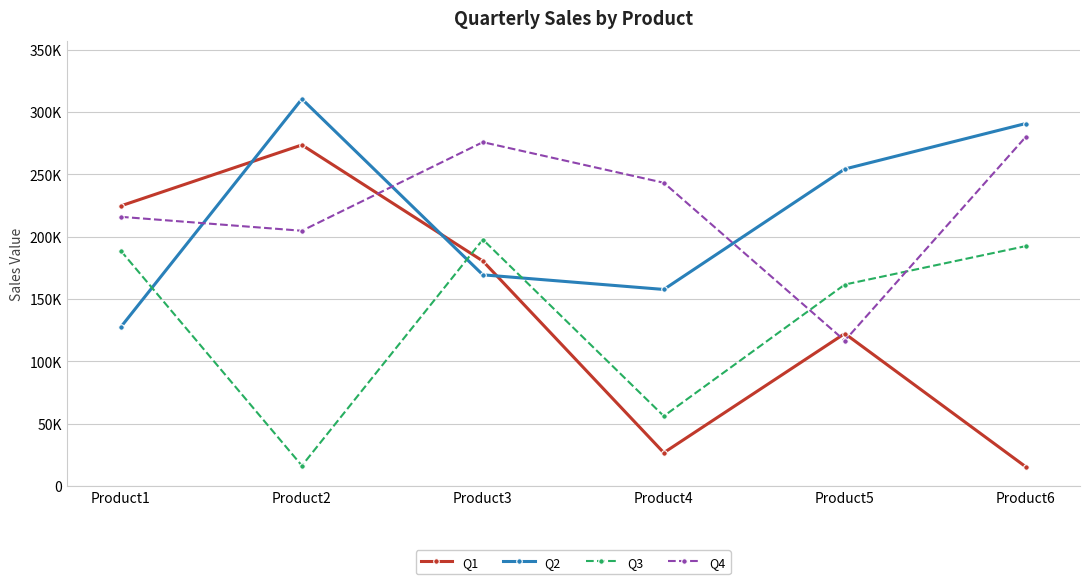

At which label does Q1 reach its minimum?

Product6